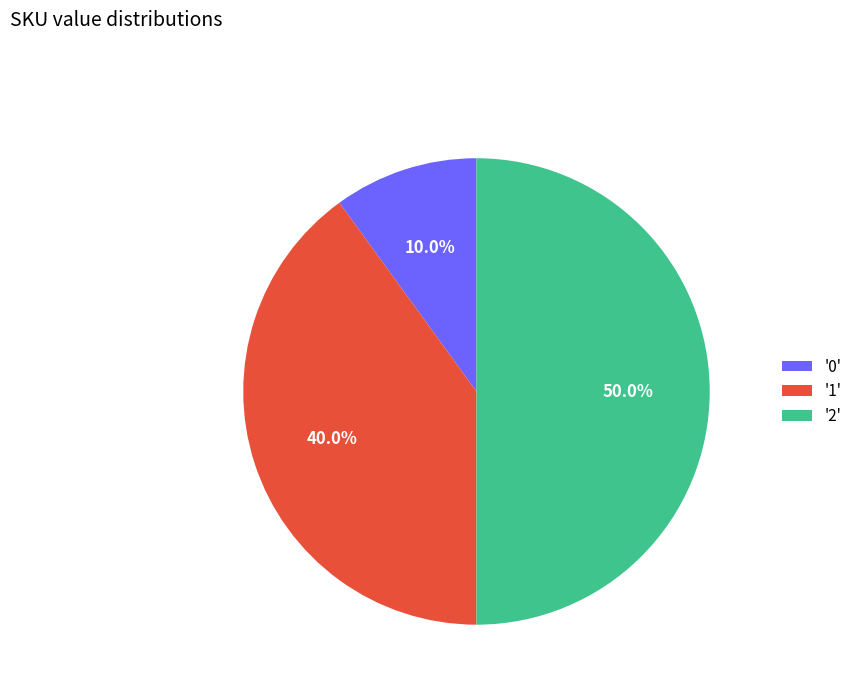

Which has a higher value, '2' or '1'?

'2'